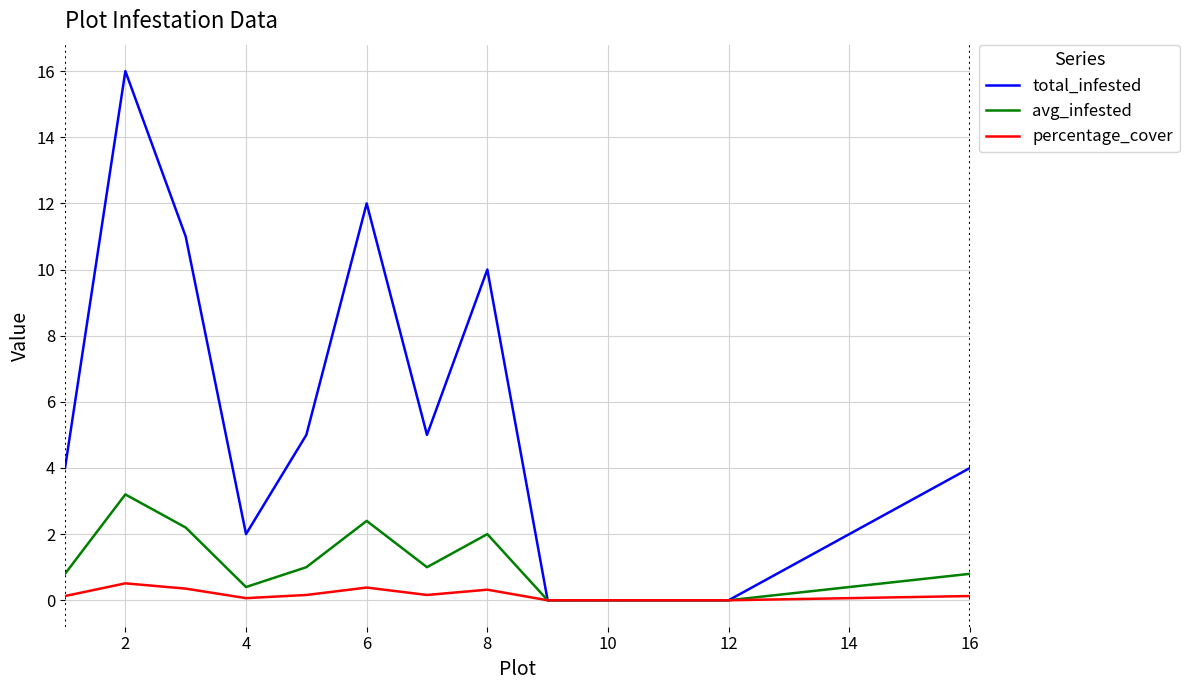

Which series has the largest total across all categories?

total_infested